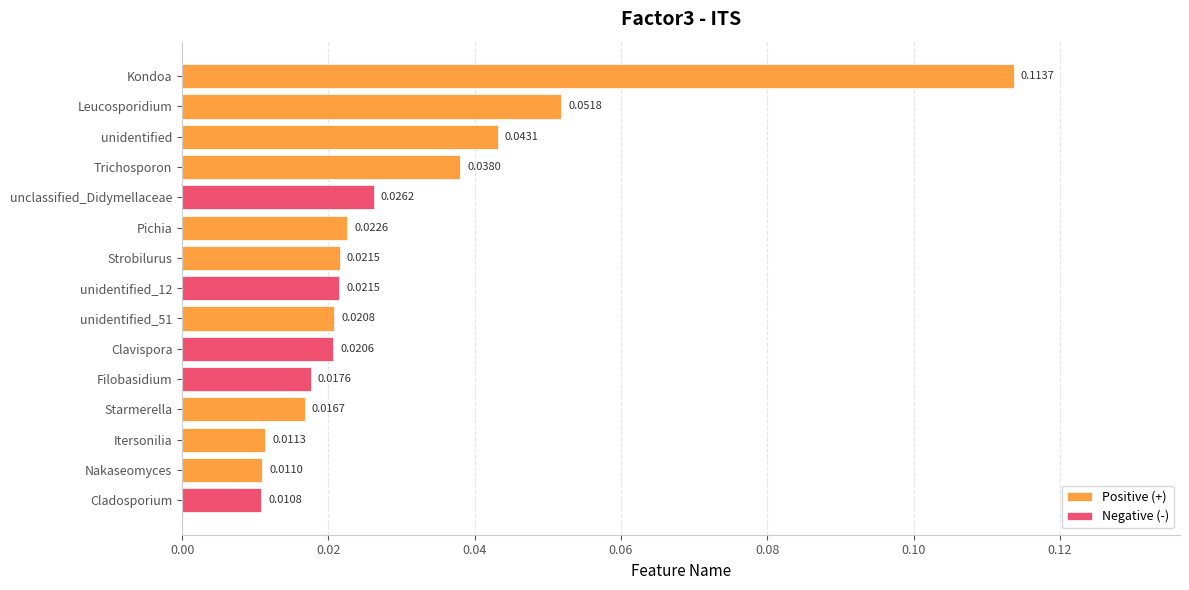

List the labels in order of value, smallest first.

Cladosporium, Nakaseomyces, Itersonilia, Starmerella, Filobasidium, Clavispora, unidentified_51, unidentified_12, Strobilurus, Pichia, unclassified_Didymellaceae, Trichosporon, unidentified, Leucosporidium, Kondoa